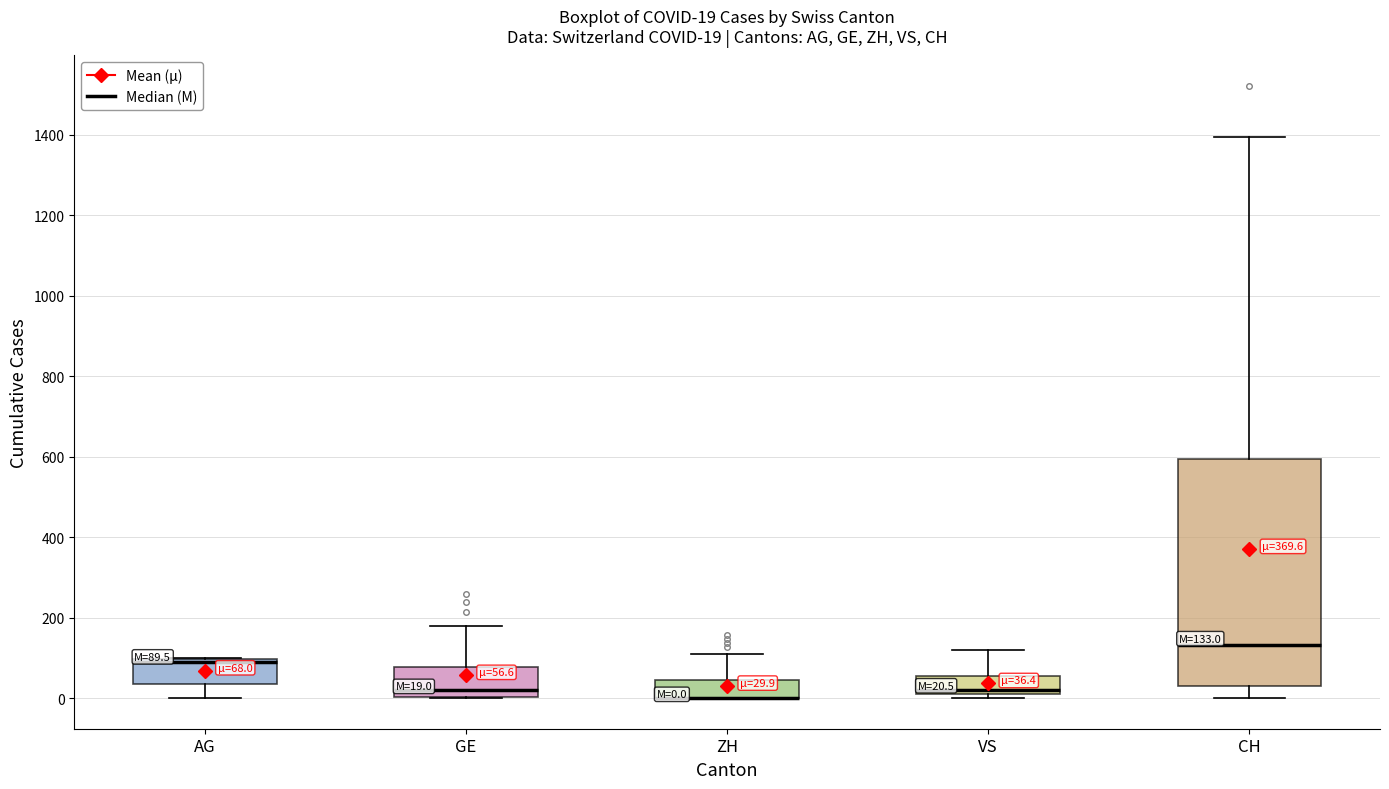

Comparing the boxes themselves (not the whiskers), which one is the tallest?

CH